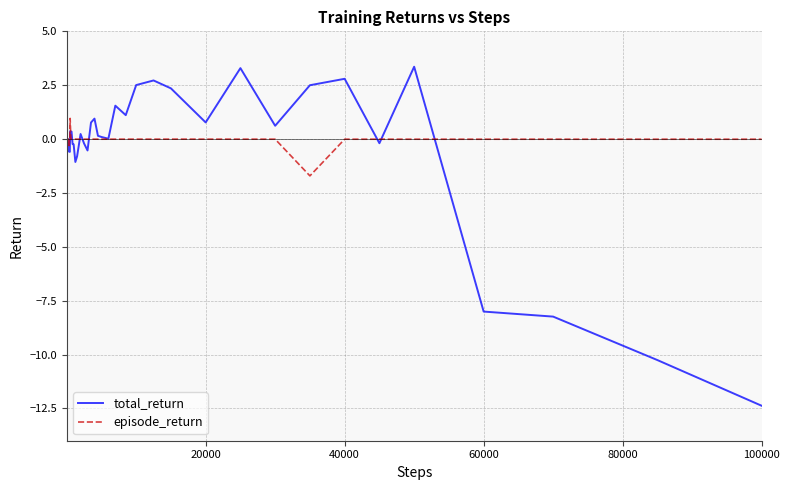

List the series in order of their peak value, lowest first.

episode_return, total_return